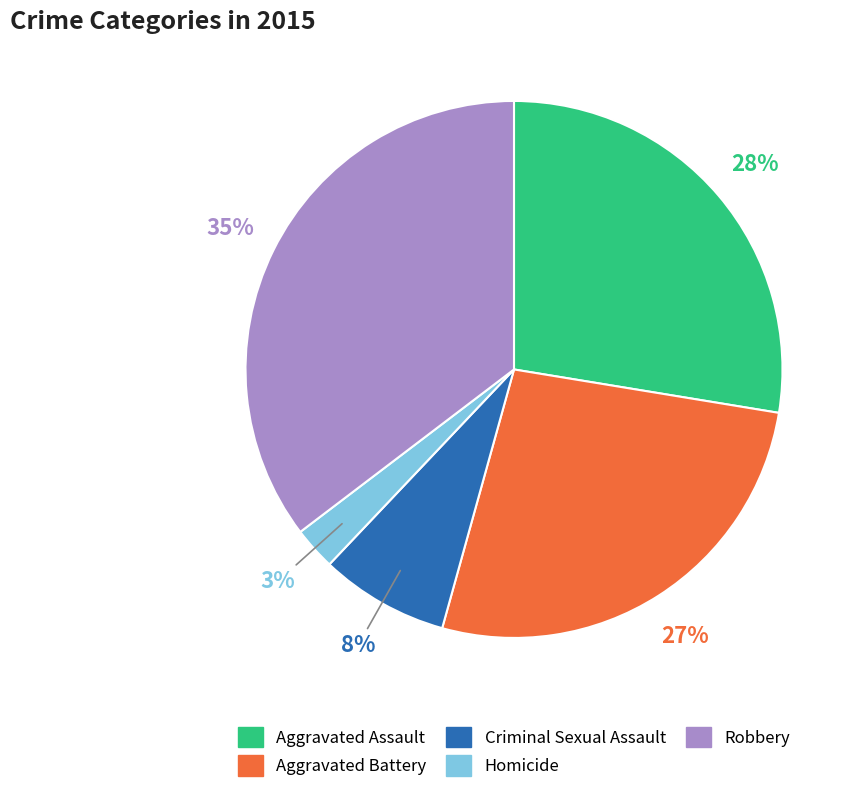

How many slices are in this pie chart?

5